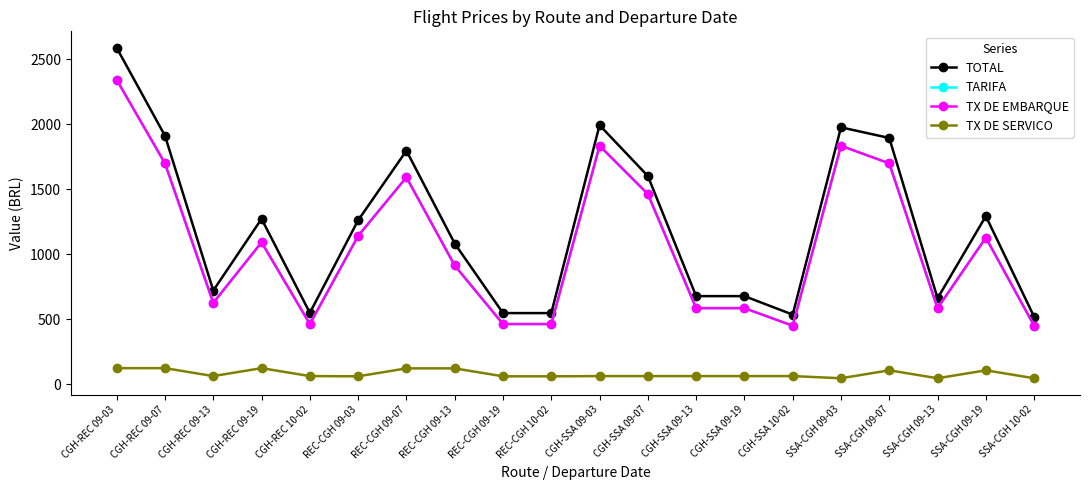

True or false: TARIFA has a value of 2307.2 at REC-CGH 09-07.

False